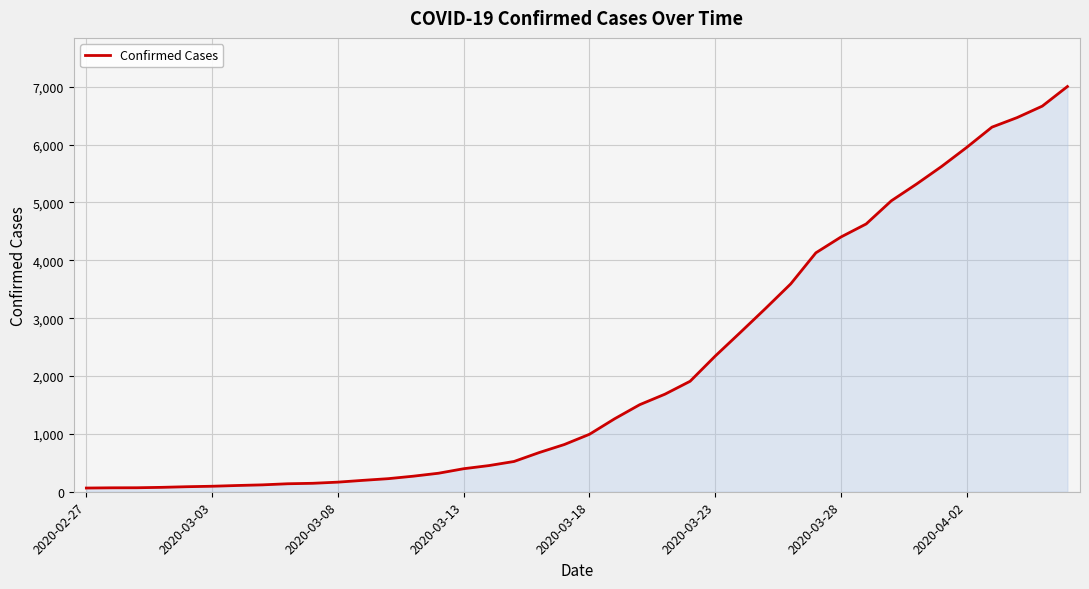

What is the maximum value shown in the chart?

7003